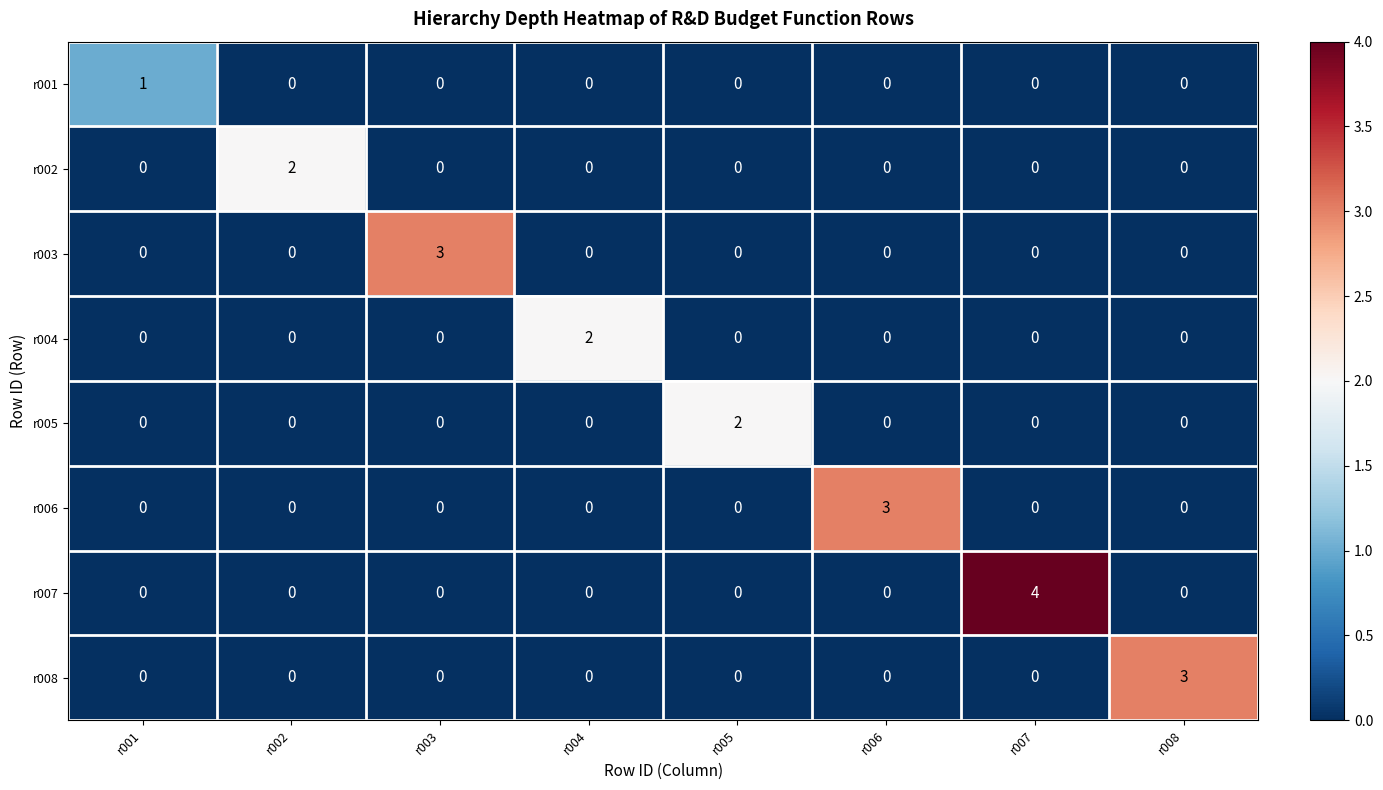

Which series has the largest range (max minus min)?

r007